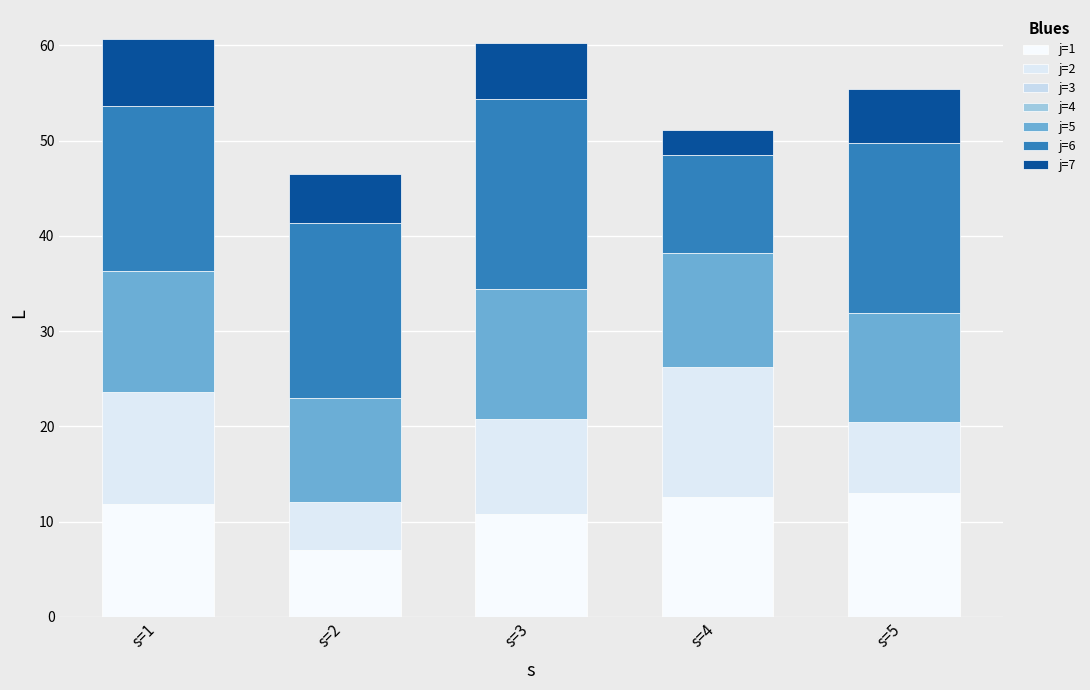

Between s=1 and s=4, which is larger?

s=4